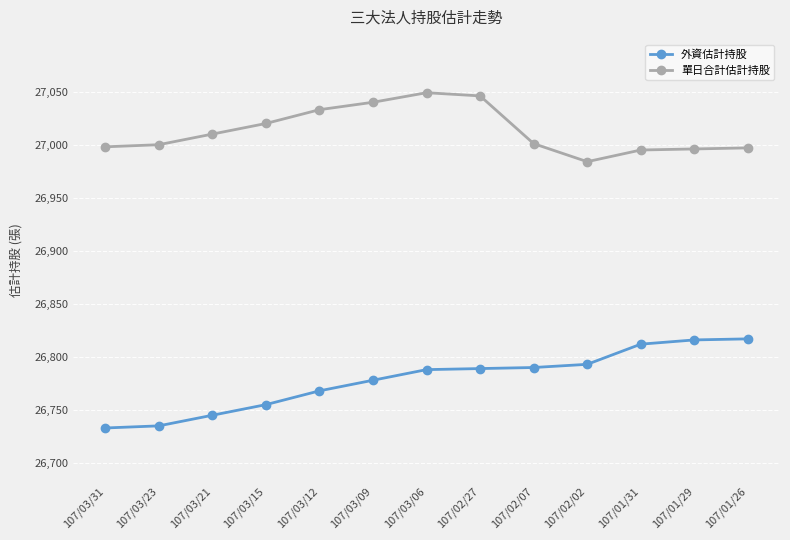

List the series in order of their peak value, lowest first.

外資估計持股, 單日合計估計持股